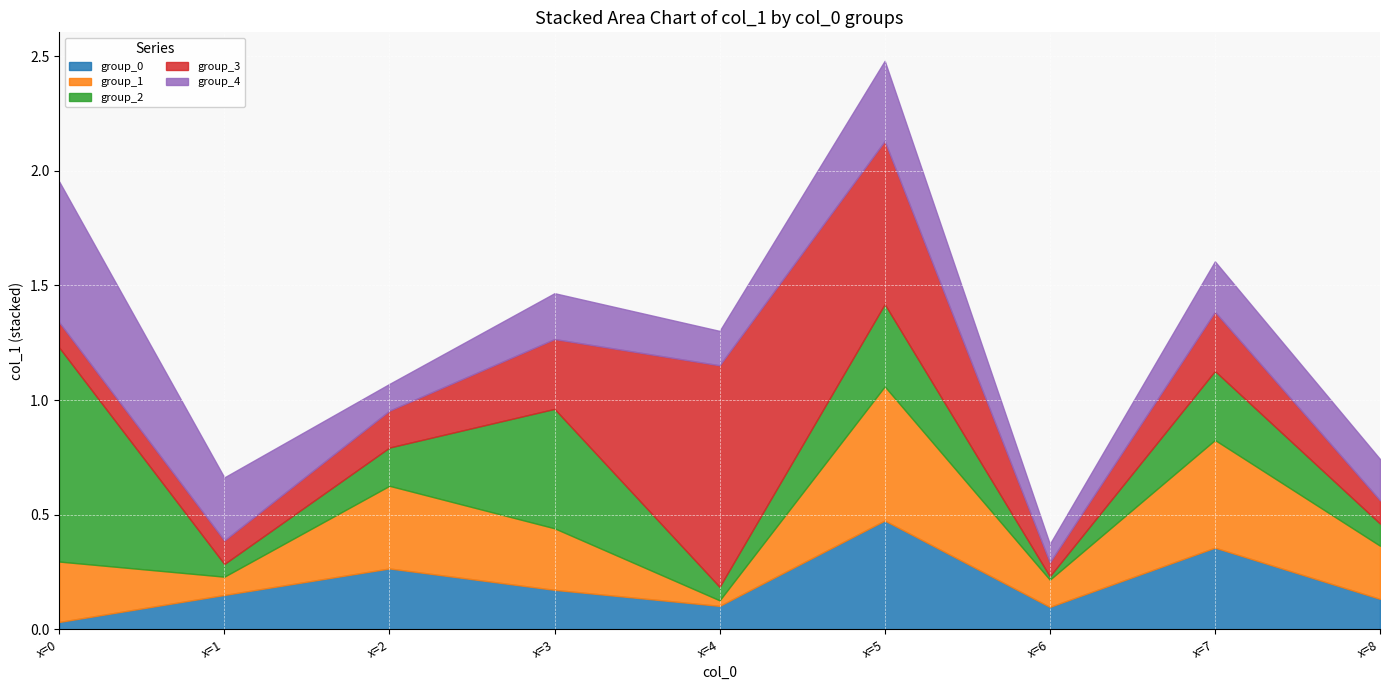

Is the value of group_2 at x=2 greater than the value of group_4 at x=1?

No